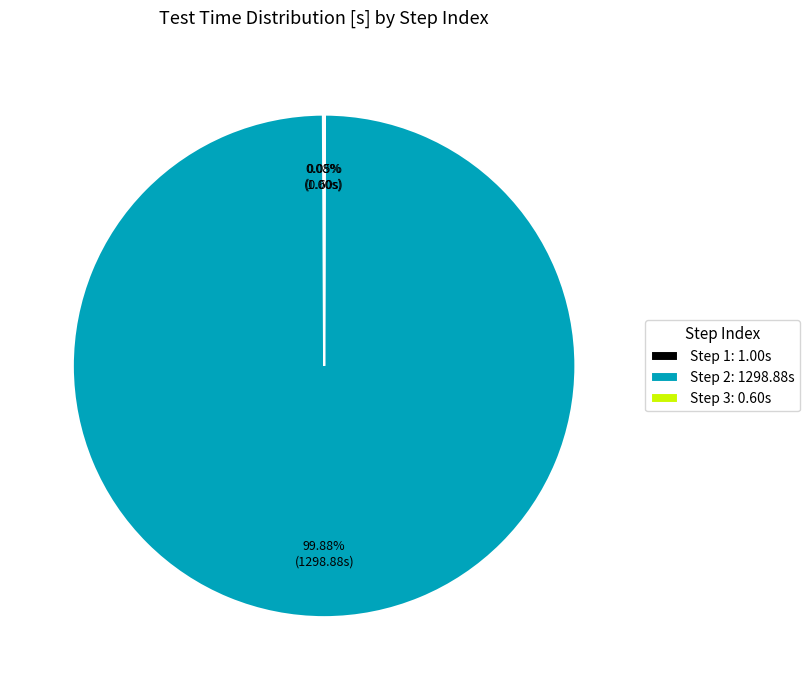

Does any single category account for the majority?

Yes